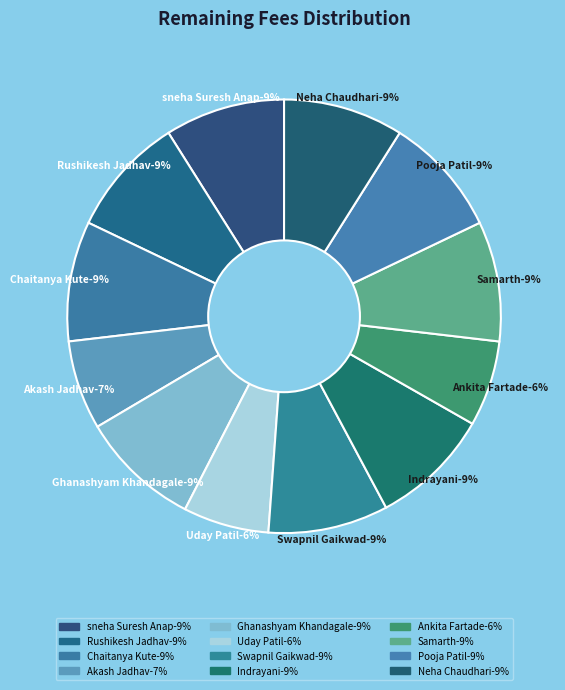

Approximately how many times larger is the value at Ghanashyam Khandagale compared to sneha Suresh Anap?

1.0